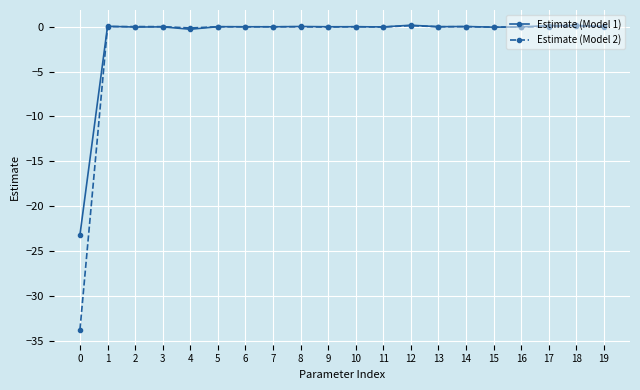

How many lines are shown in the chart?

2